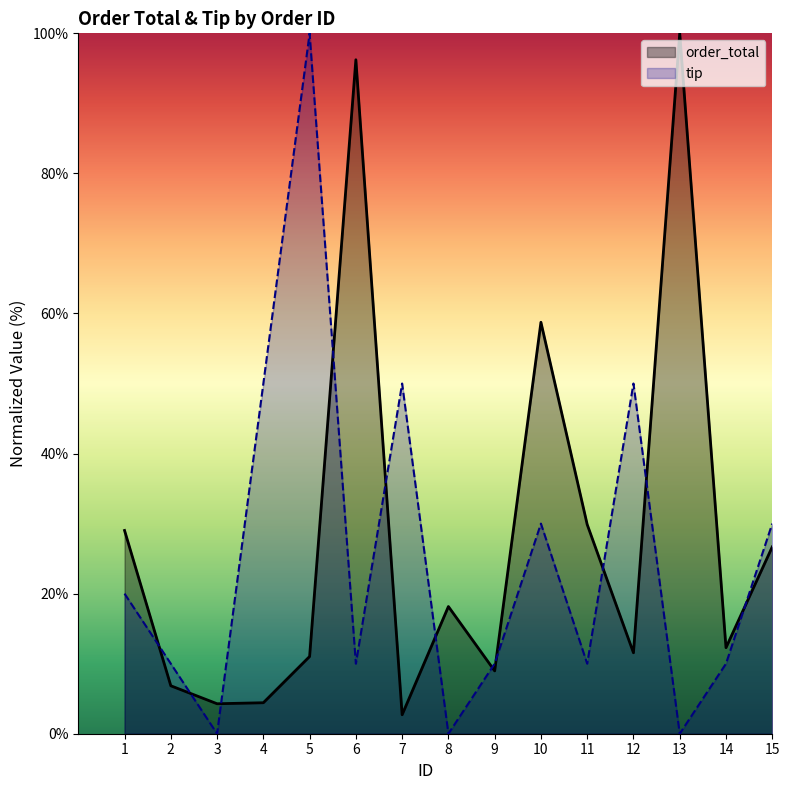

Which category has the highest value across all series?

13